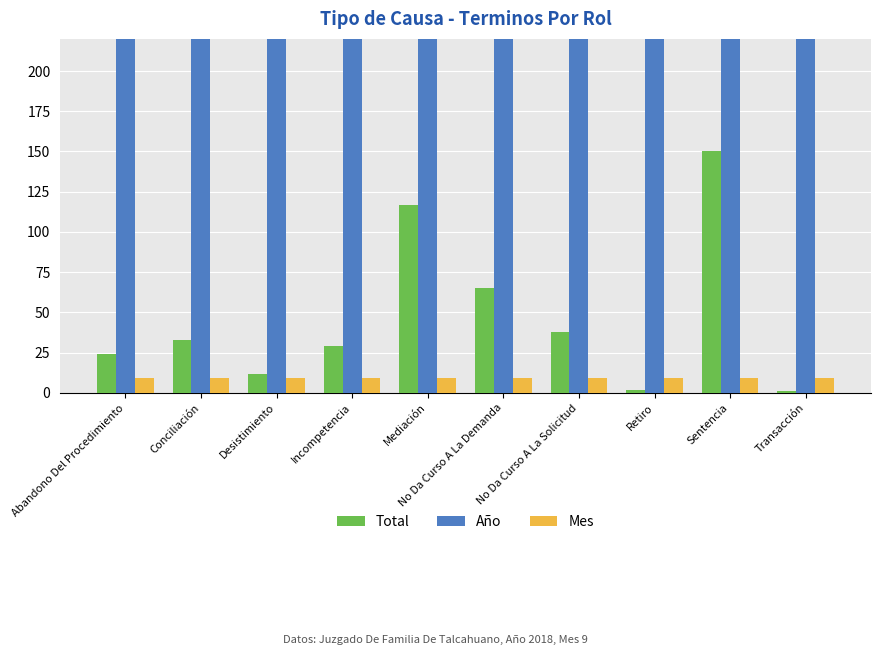

True or false: Mes has a value of 4 at Conciliación.

False